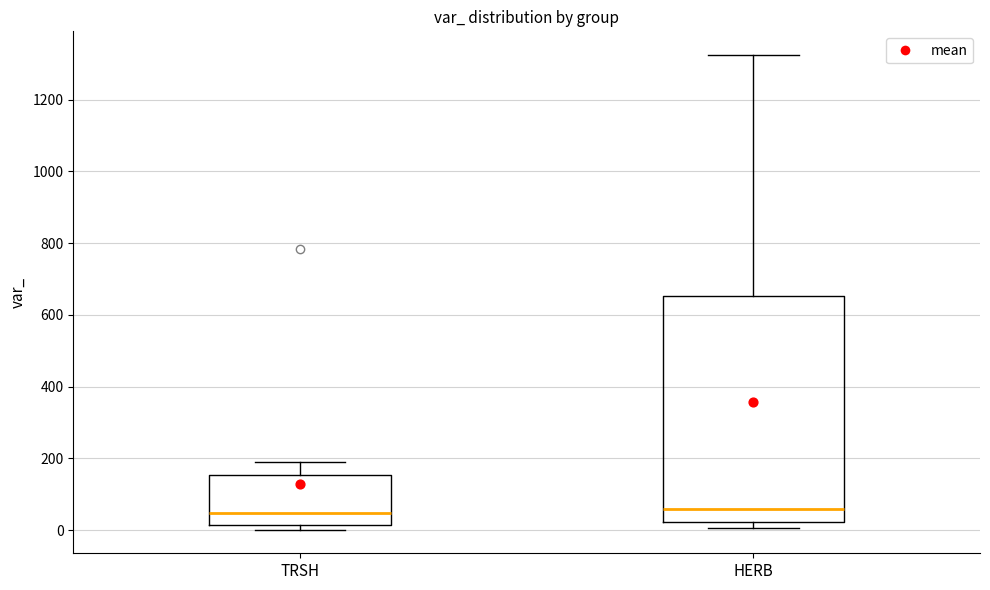

Where is the upper edge of the box for TRSH on the y-axis? The values are not printed on the chart, so give them approximately, as read against the axis.

160